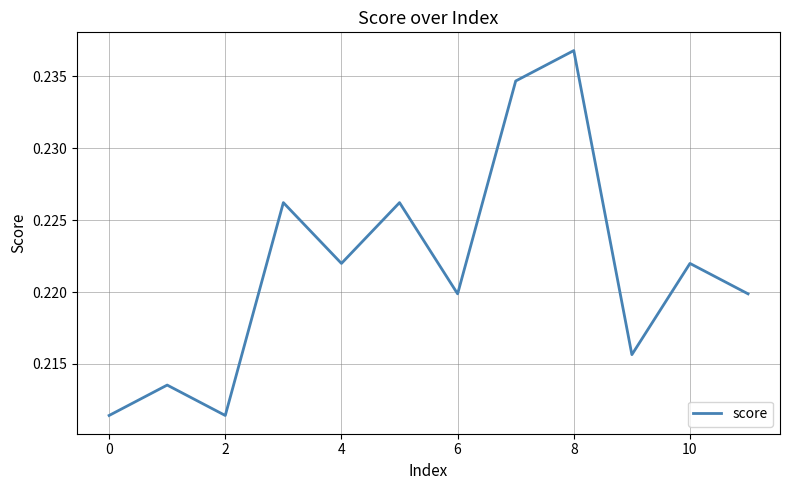

Is it true that the value at 8 is 0.4?

False